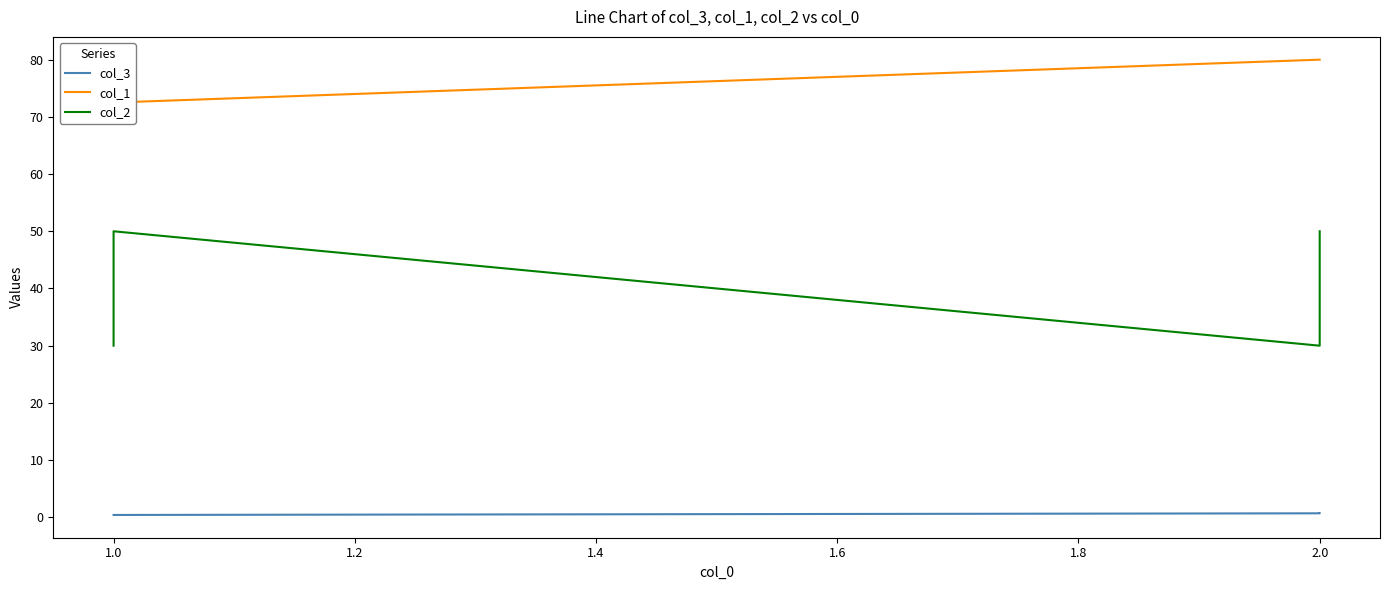

At how many categories does at least one series exceed 32?

4